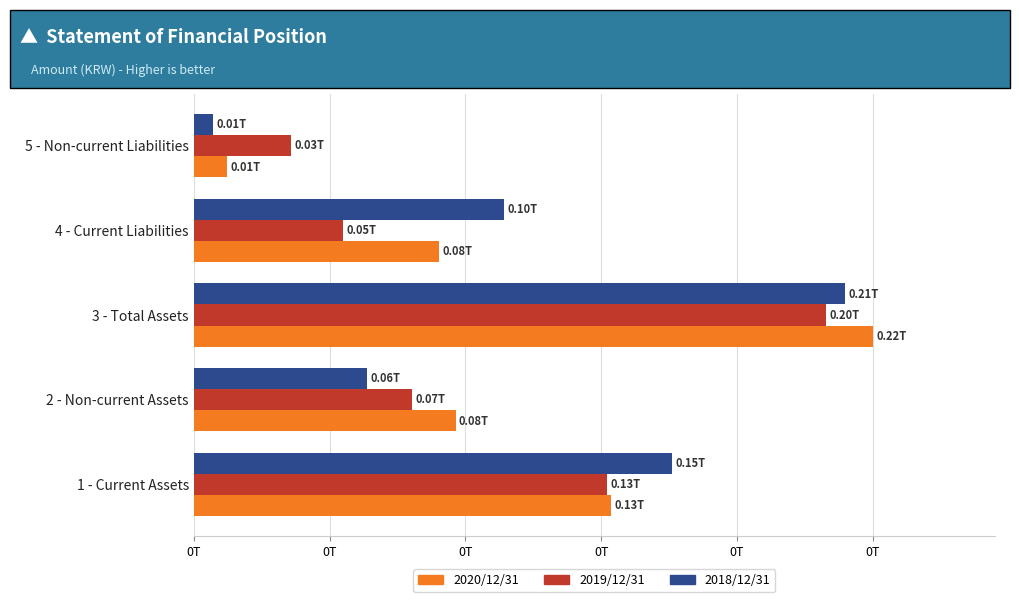

What is the difference between the maximum and minimum values in the 2018/12/31 series?

203348716123